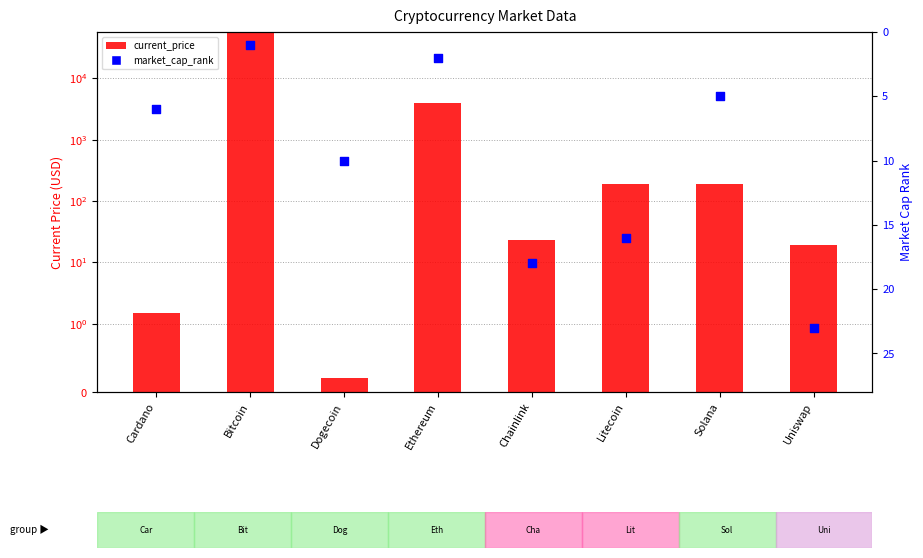

Which series reaches the minimum Y coordinate?

current_price